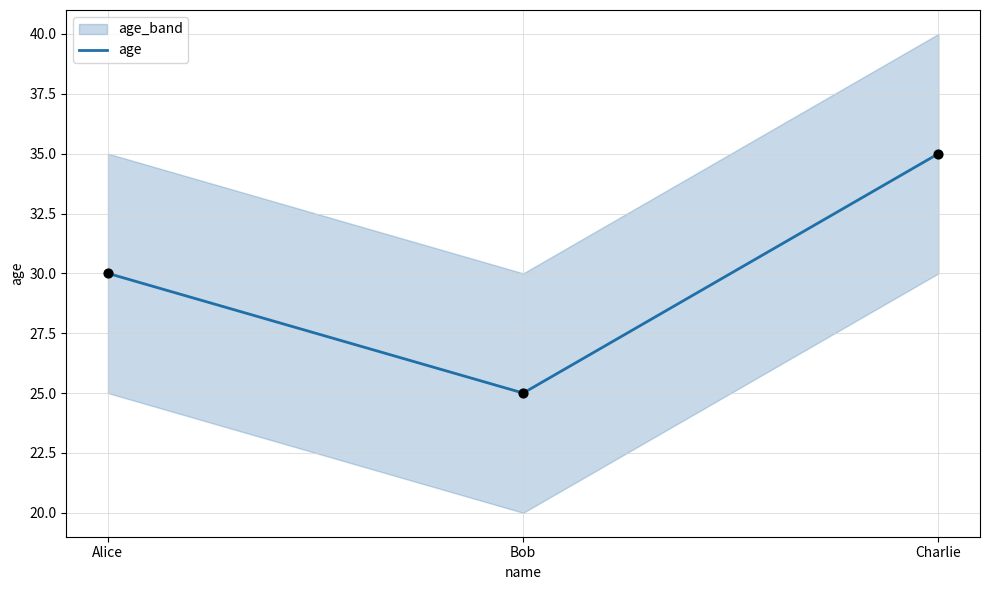

What is the ratio of the value at Charlie to the value at Alice?

1.2